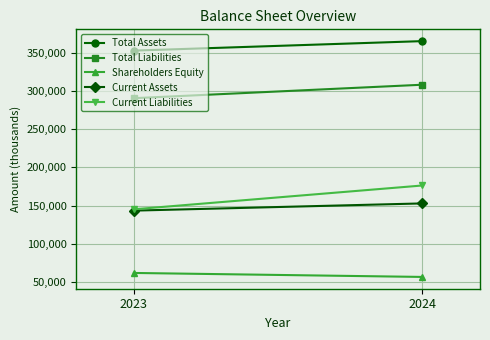

Is the value of Shareholders Equity at 2023 greater than the value of Total Liabilities at 2023?

No